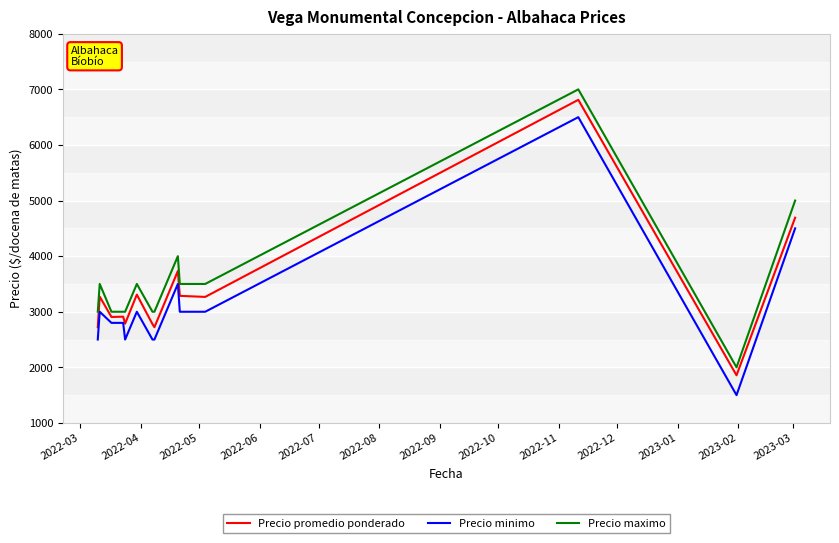

True or false: Precio maximo and Precio minimo intersect in this chart.

False